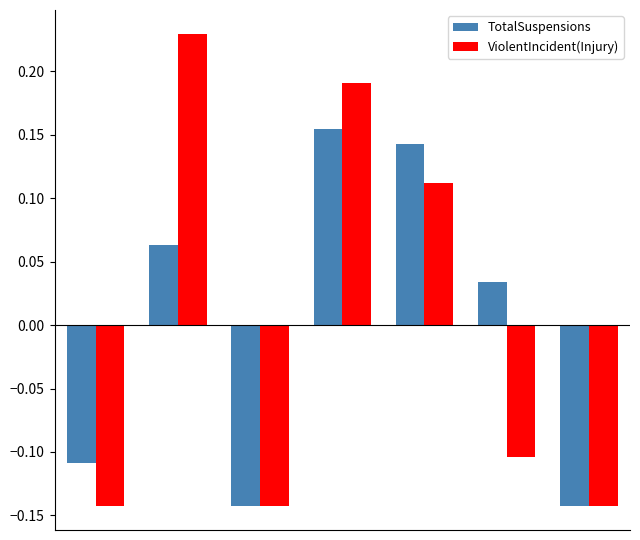

How many TotalSuspensions values are between 0 and 1?

4